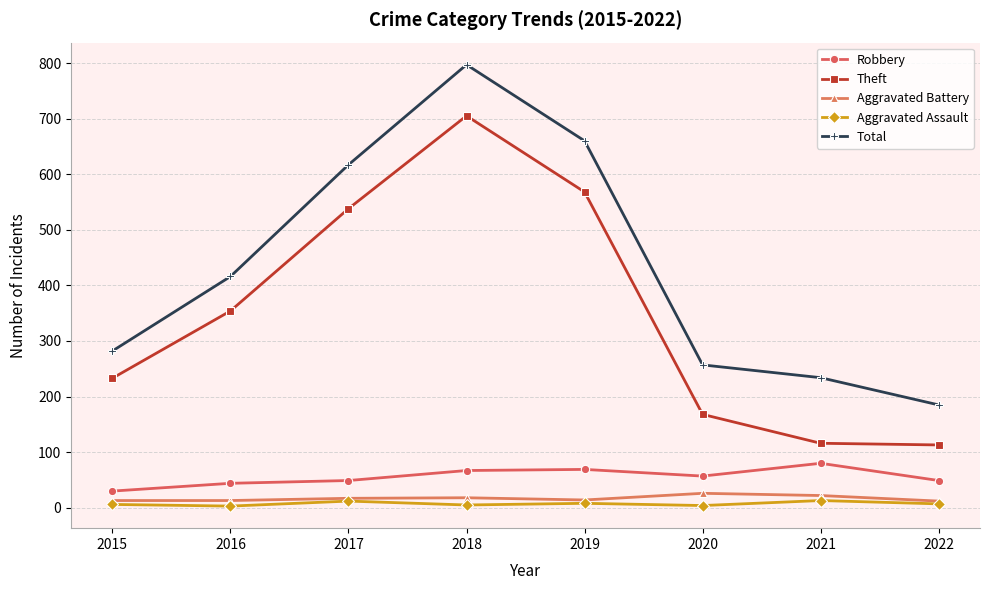

Where is the first local maximum for Theft?

2018